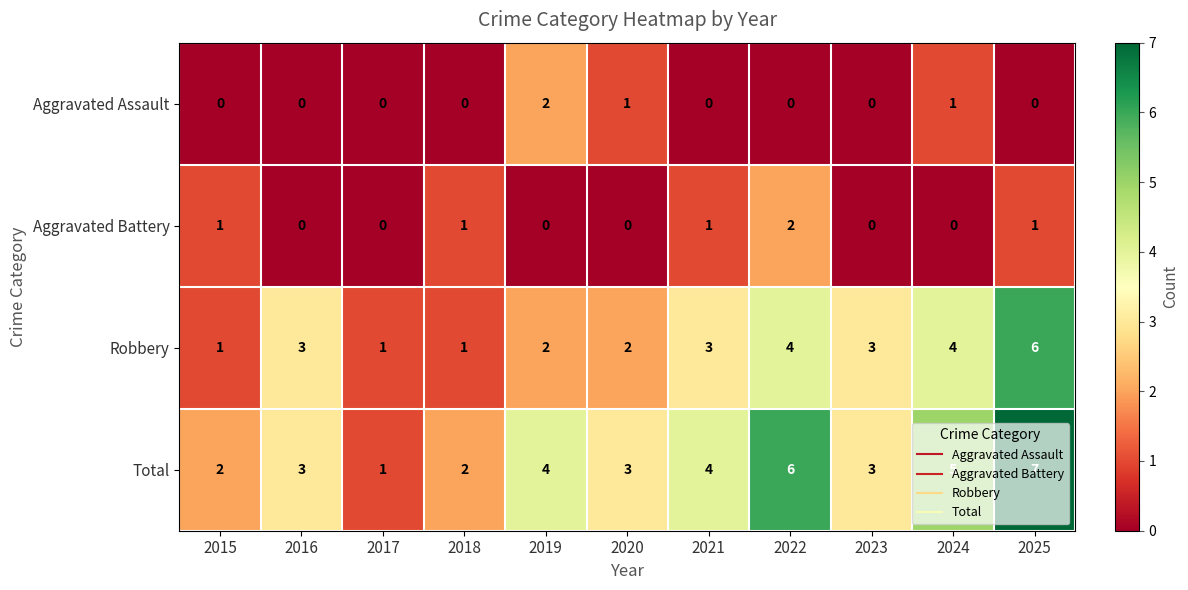

What is the spread (max minus min) of values at 2020?

3